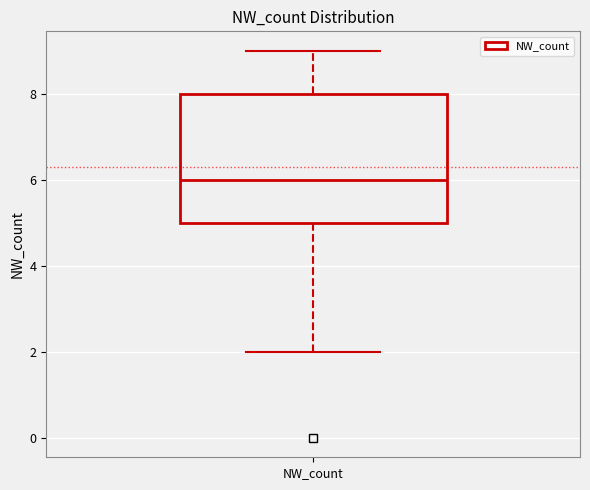

Where is the upper edge of the box for NW_count on the y-axis? The values are not printed on the chart, so give them approximately, as read against the axis.

8